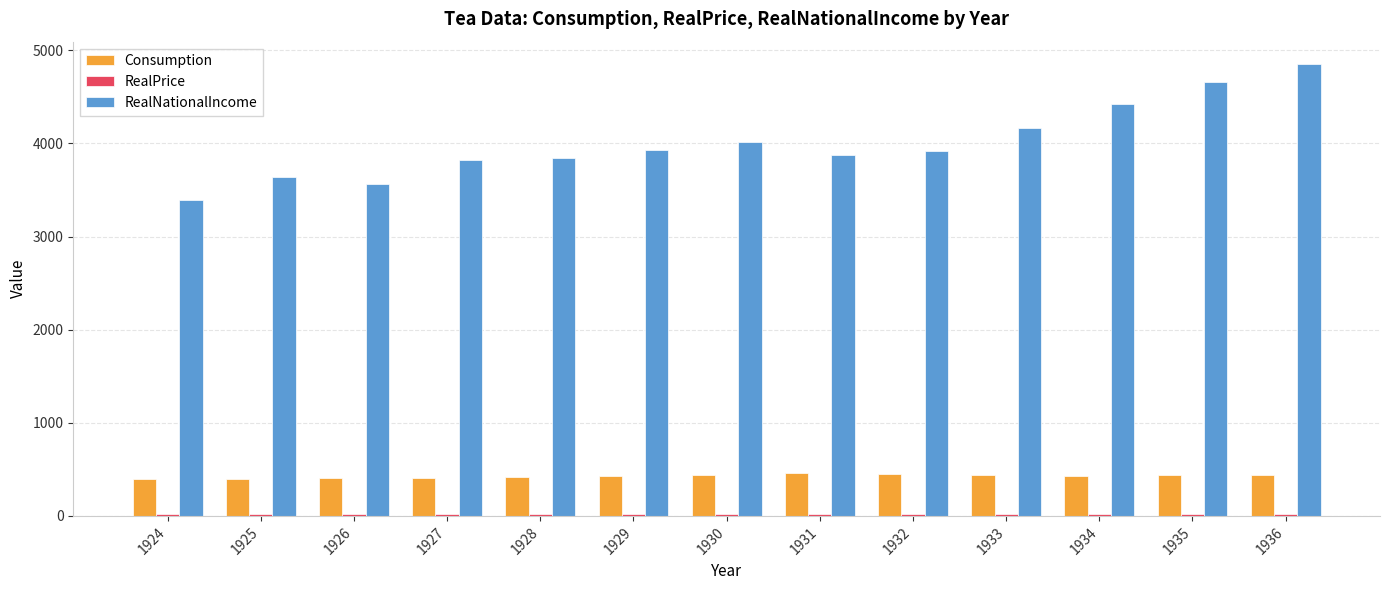

Which category has the lowest value in the RealNationalIncome series?

1924